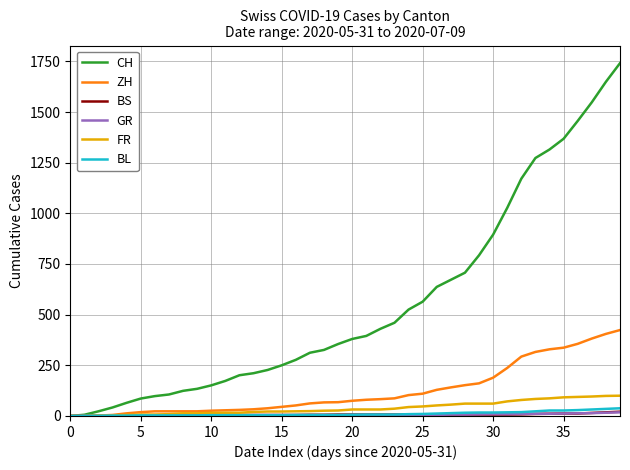

What is the highest value of the FR series?

100